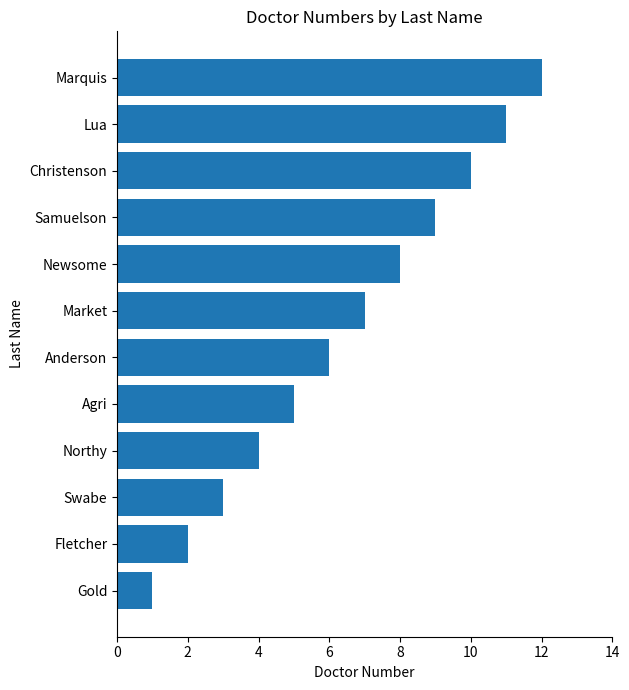

What is the difference between the second highest and minimum values?

10